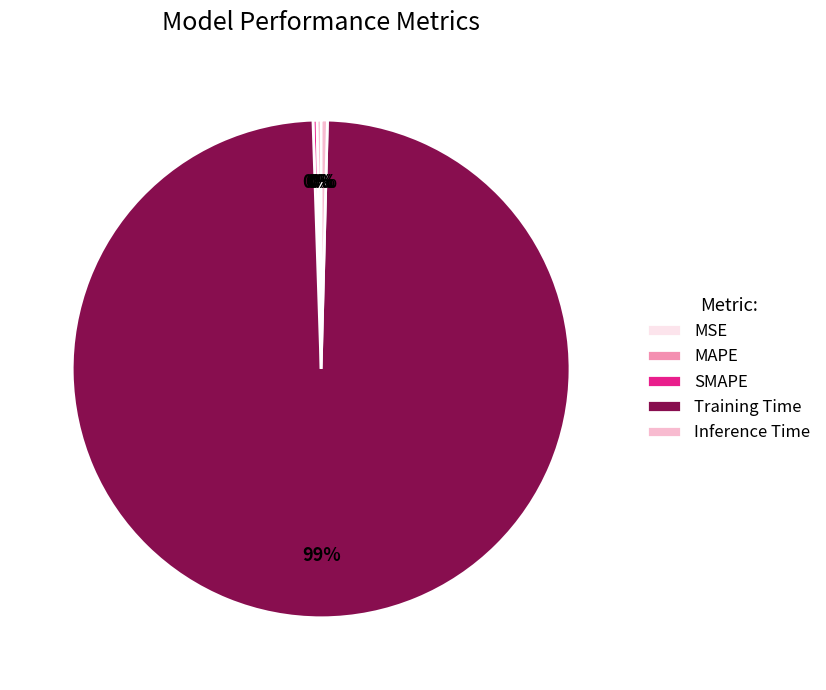

Is the sum of Inference Time and Training Time greater than half?

Yes